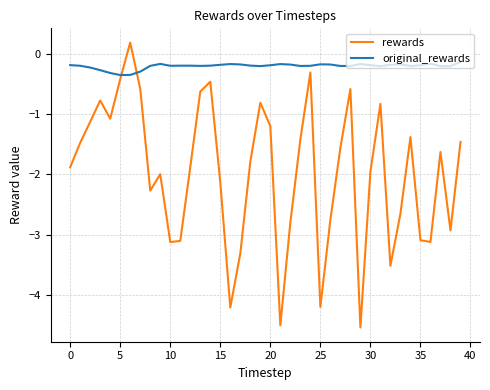

Rank the series by their maximum value, from lowest to highest.

original_rewards, rewards